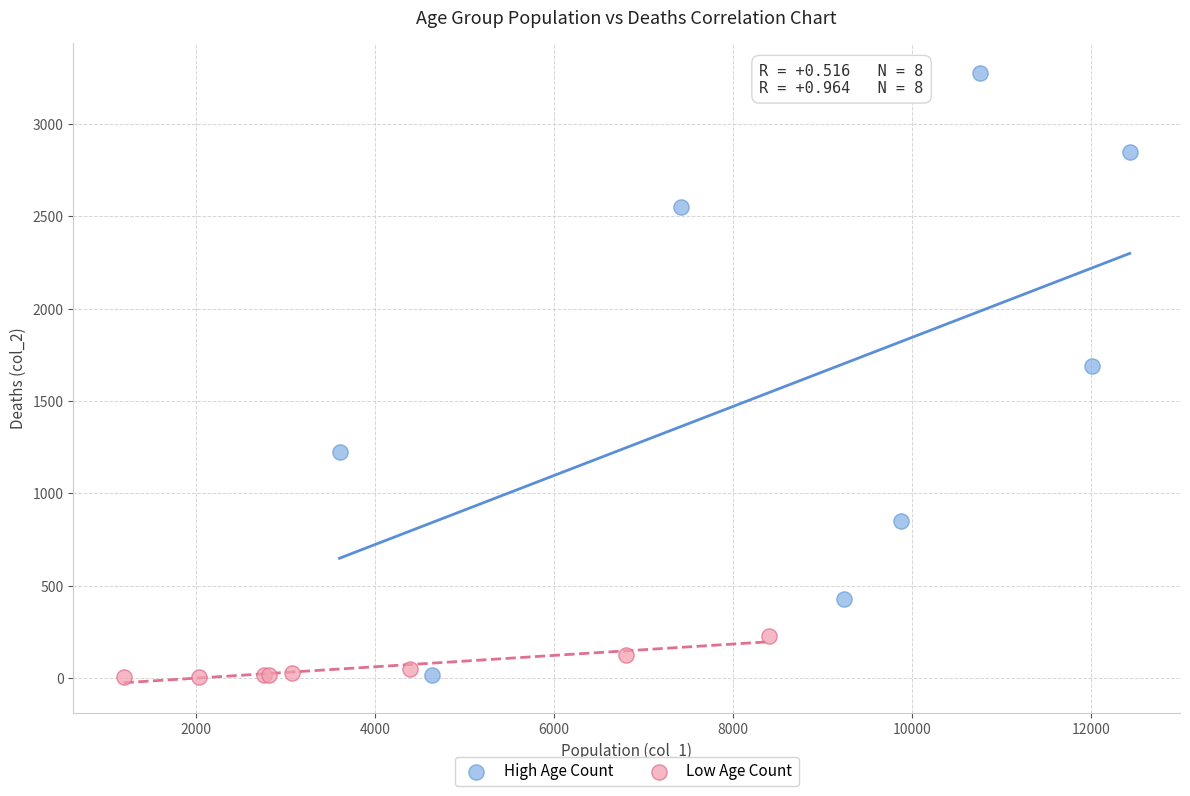

Which series has the largest Y range (max minus min)?

High Age Count